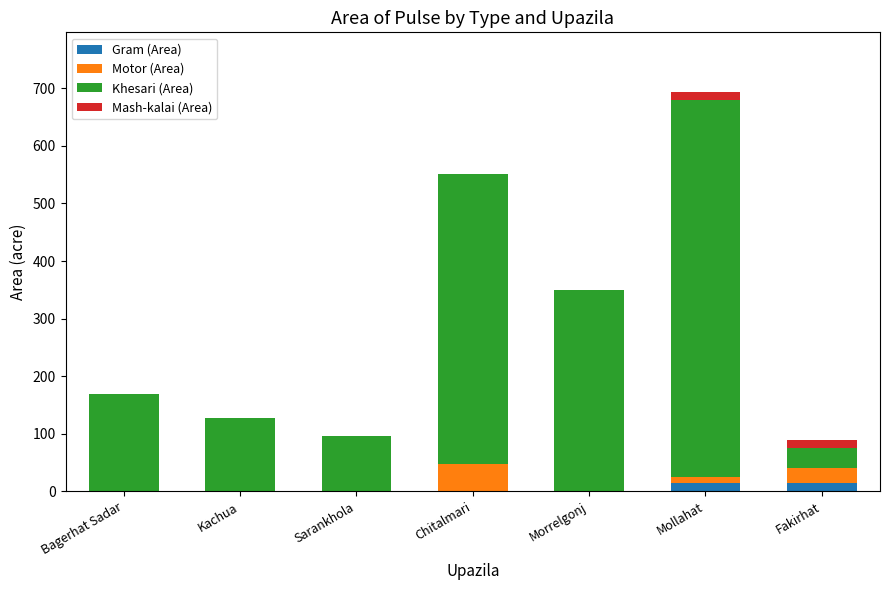

Are the bars grouped side by side (vs. stacked)?

No